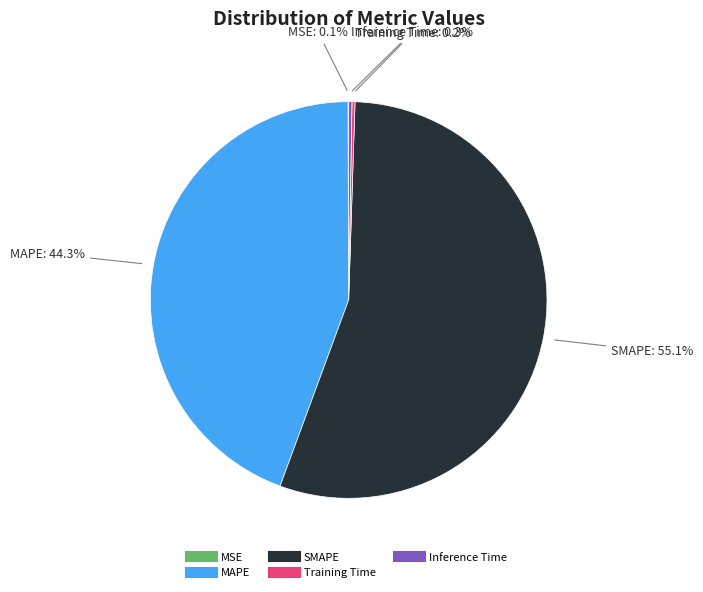

Is SMAPE the majority of the pie?

Yes